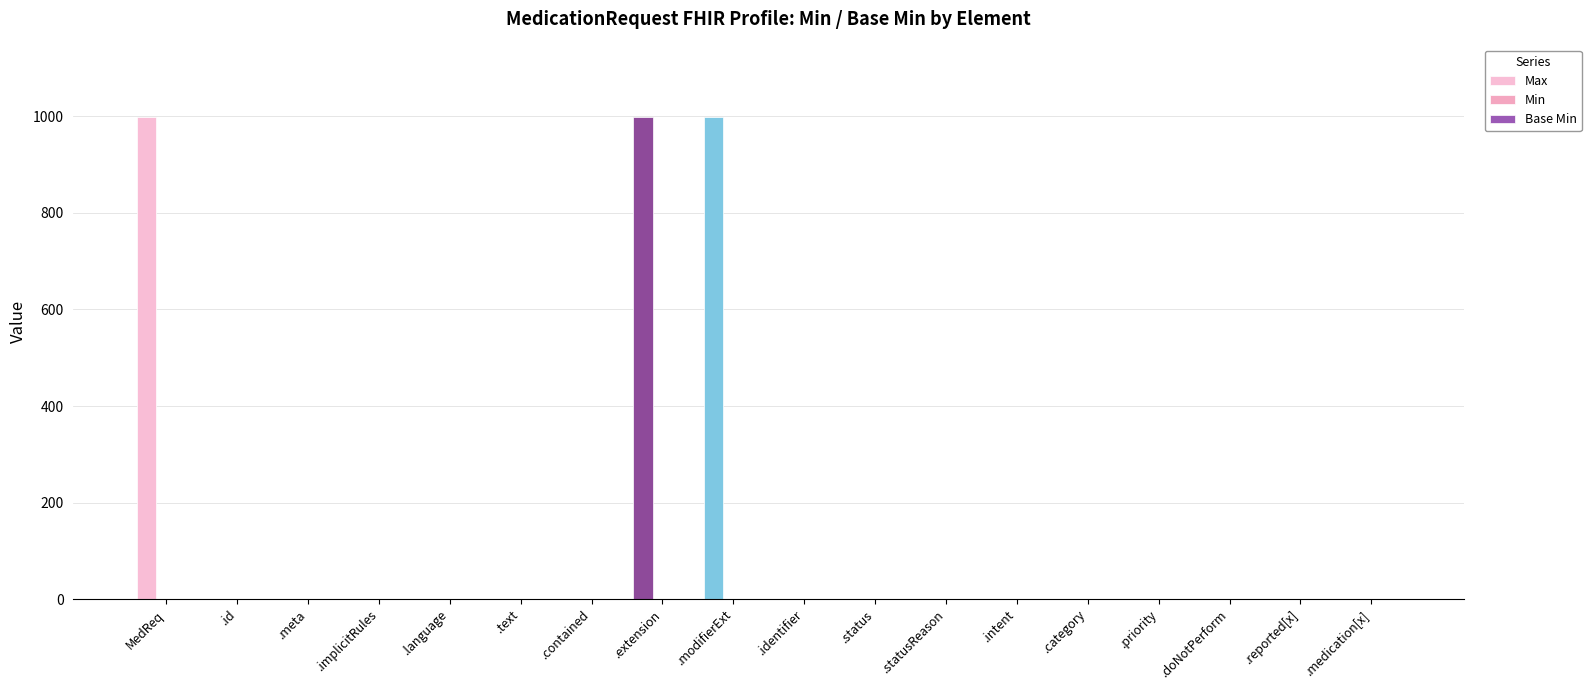

How many groups of bars are there?

18